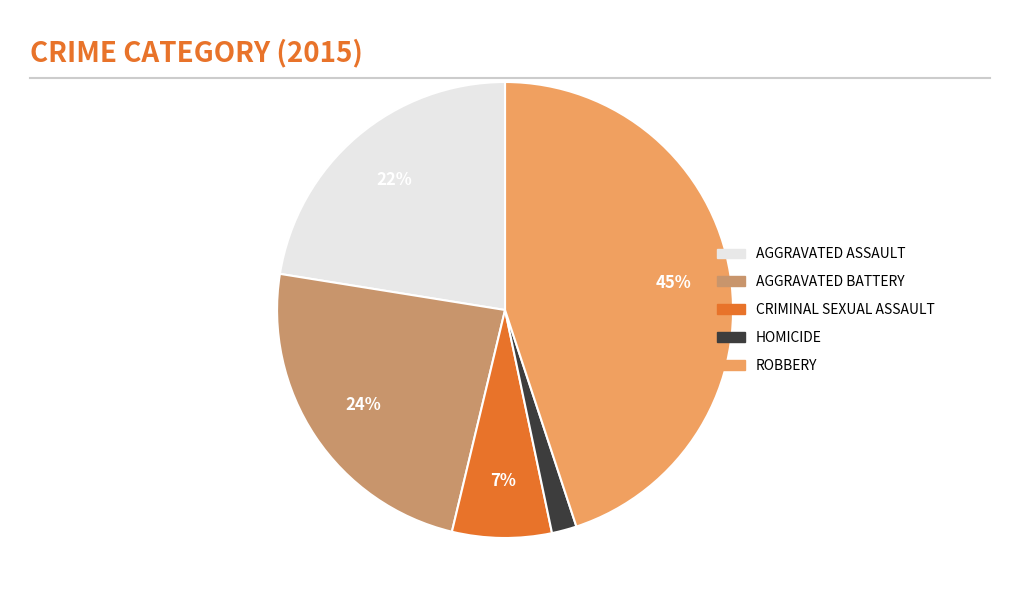

To the nearest percent, what is the difference between the largest and smallest slice percentages?

43%